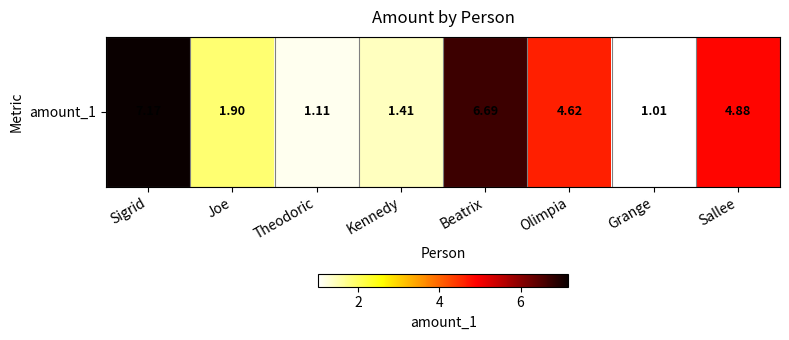

True or false: the data shows 4.9 at Sallee.

True